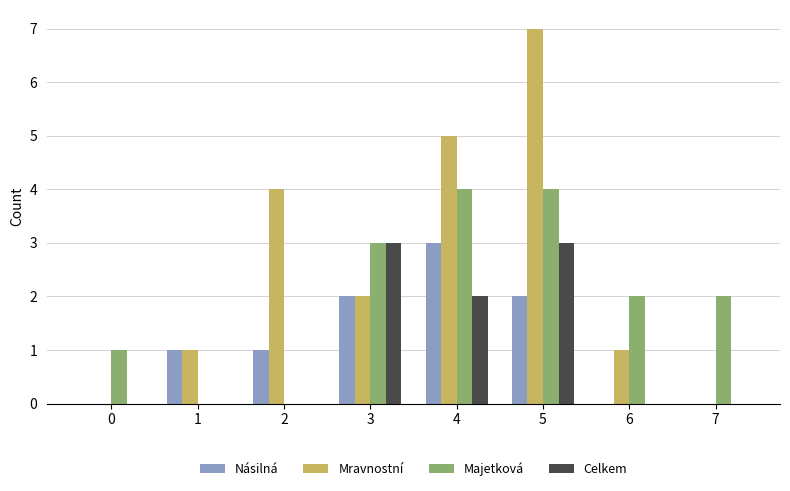

The value of Celkem at 2 is 1. True or false?

False